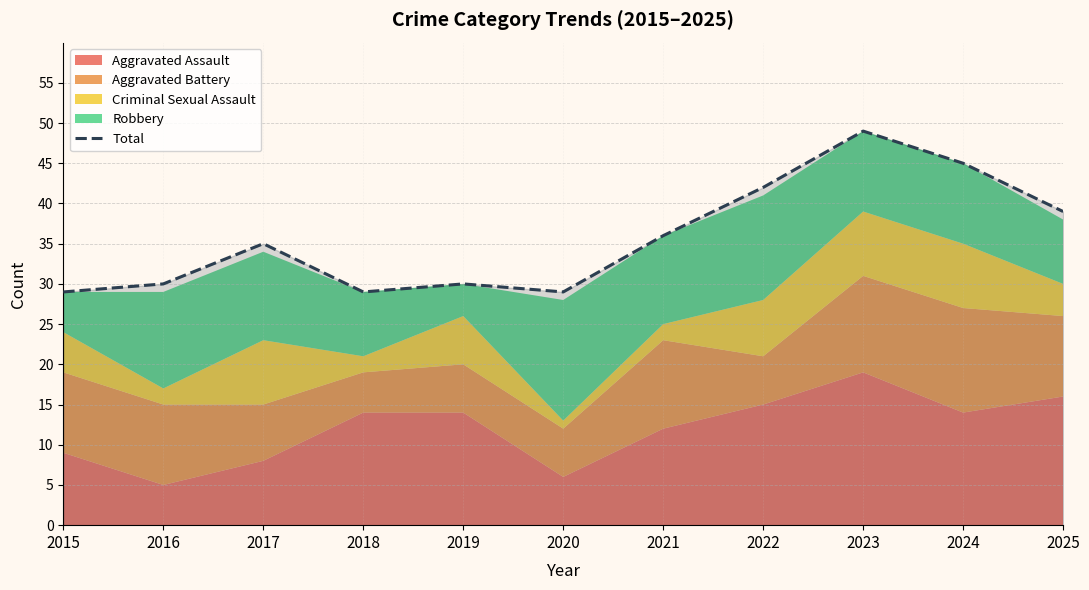

Which category has the lowest value across all series?

2015